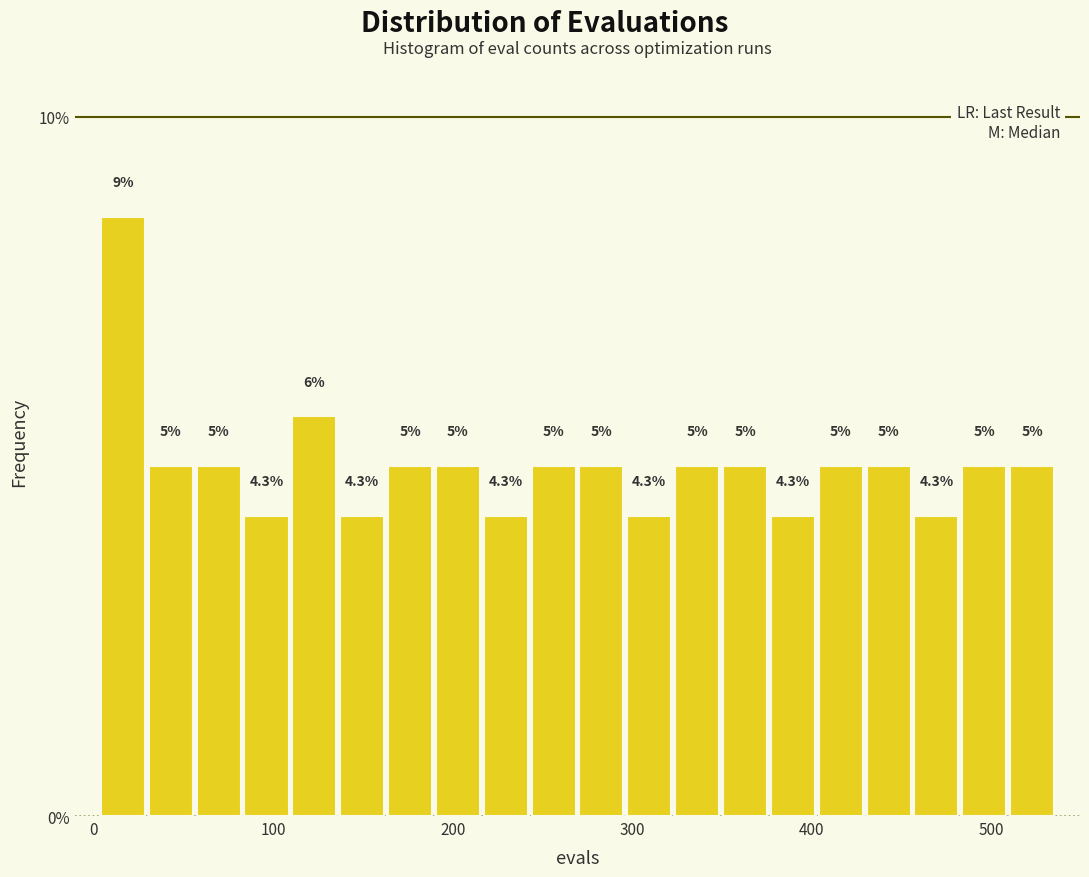

Read against the x-axis, roughly where is the centre of the tallest bar?

20